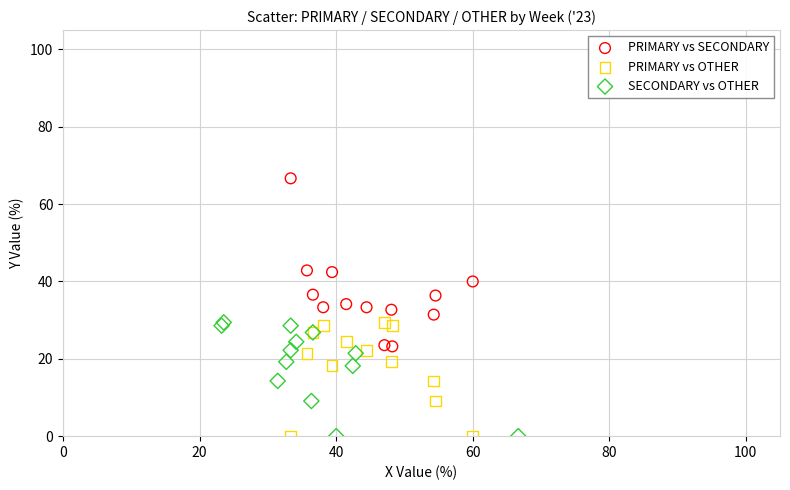

Which series has the largest Y range (max minus min)?

PRIMARY vs SECONDARY